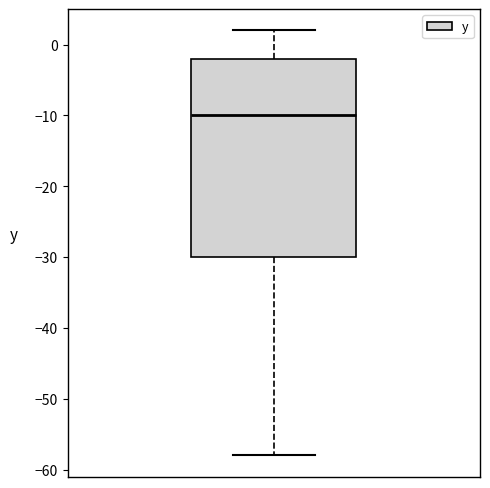

Where is the upper edge of the box on the y-axis? The values are not printed on the chart, so give them approximately, as read against the axis.

-2